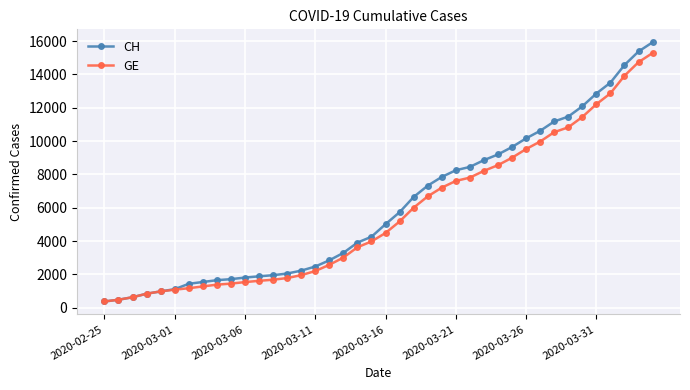

What is the value of the GE point at the 8th from the left?

1278